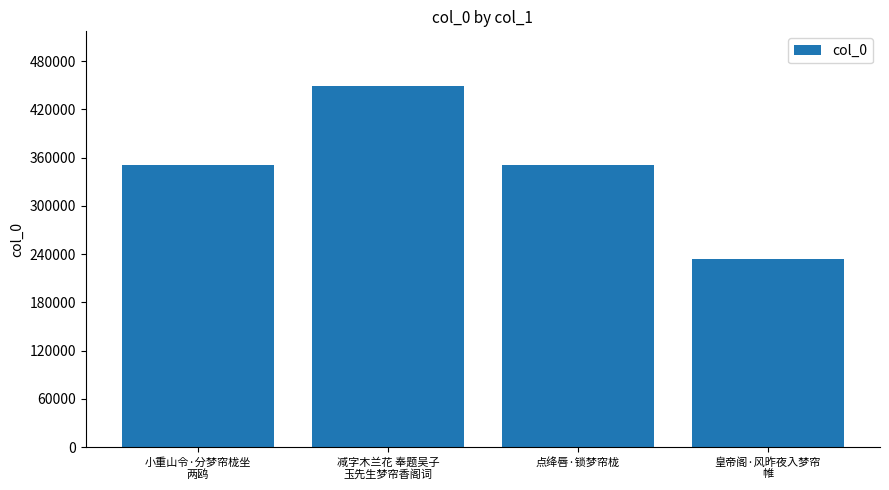

At which category does the chart reach its peak across all series?

减字木兰花 奉题吴子
玉先生梦帘香阁词